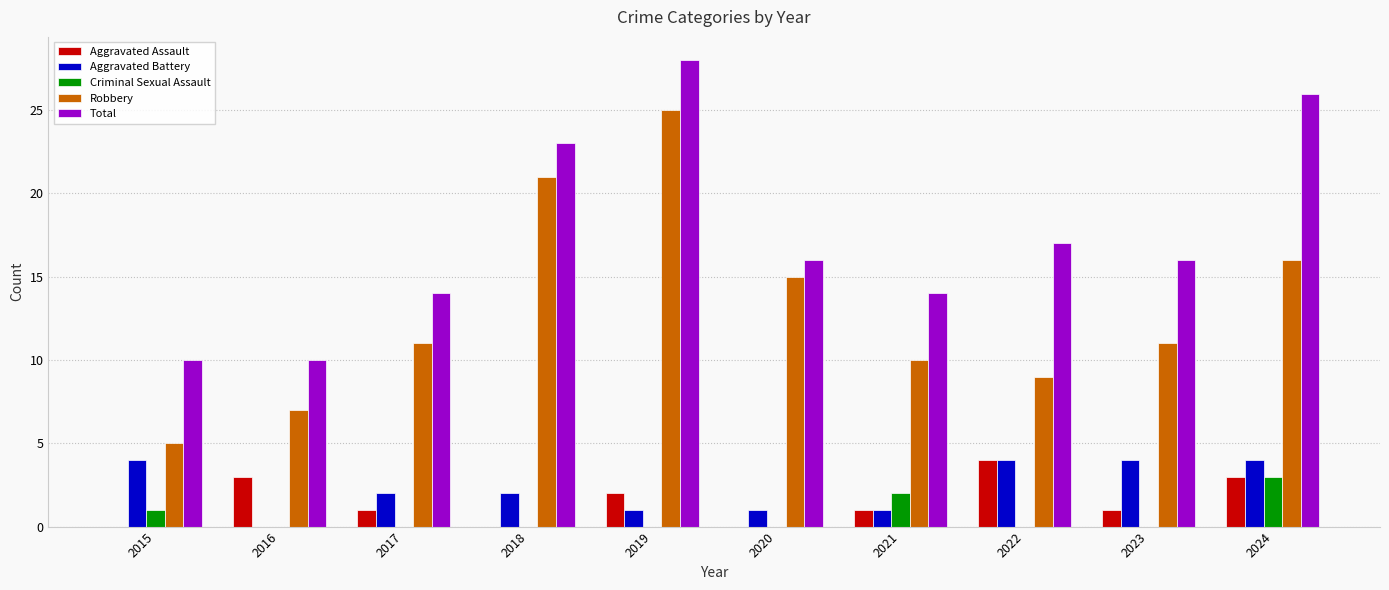

What is the difference between the Aggravated Assault values at 2021 and 2020?

1